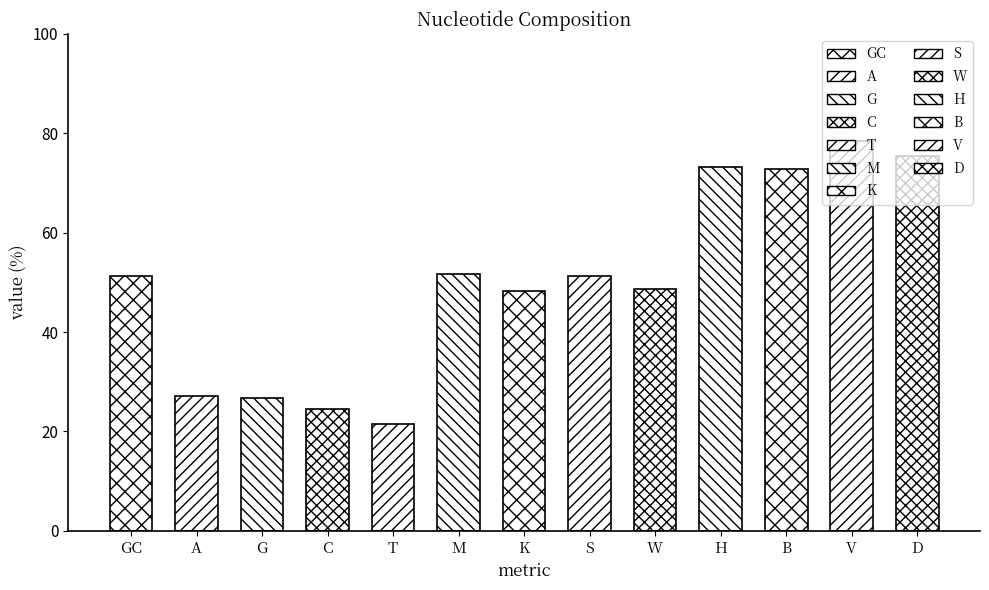

Reading right to left, extract all data points from this chart.

75.4	78.5	72.9	73.2	48.7	51.3	48.3	51.7	21.5	24.6	26.8	27.1	51.3